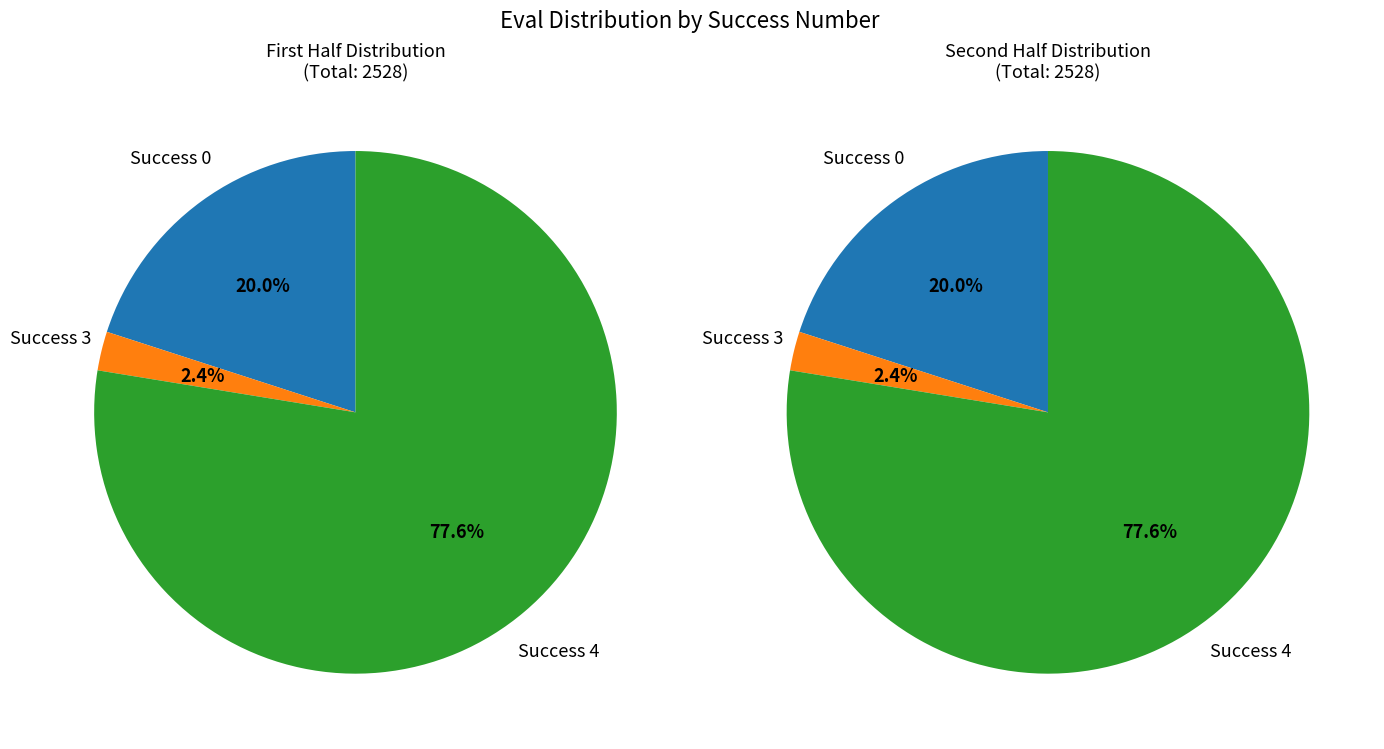

Does 28 represent more than half of the total?

No